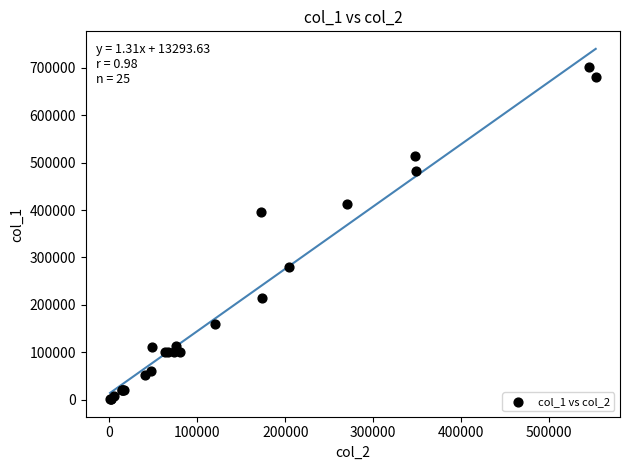

What Y value in the scatter plot is closest to 351500?

396000